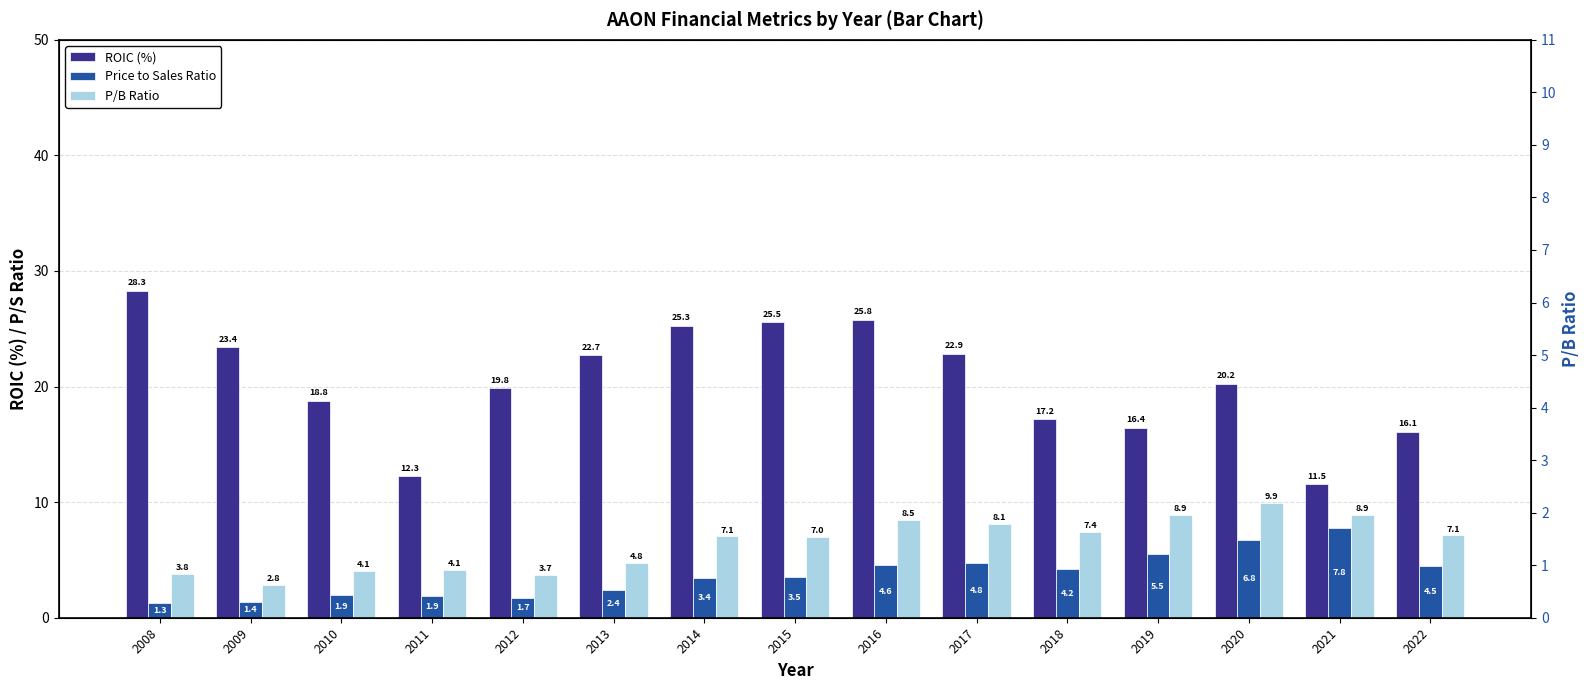

Reading left to right, what are all the values shown in this chart?

ROIC (%): 2008=28.3	2009=23.4	2010=18.8	2011=12.3	2012=19.8	2013=22.7	2014=25.3	2015=25.5	2016=25.8	2017=22.9	2018=17.2	2019=16.4	2020=20.2	2021=11.5	2022=16.1
Price to Sales Ratio: 2008=1.3	2009=1.4	2010=1.9	2011=1.9	2012=1.7	2013=2.4	2014=3.4	2015=3.5	2016=4.6	2017=4.8	2018=4.2	2019=5.5	2020=6.8	2021=7.8	2022=4.5
P/B Ratio: 2008=3.8	2009=2.8	2010=4.1	2011=4.1	2012=3.7	2013=4.8	2014=7.1	2015=7.0	2016=8.5	2017=8.1	2018=7.4	2019=8.9	2020=9.9	2021=8.9	2022=7.1